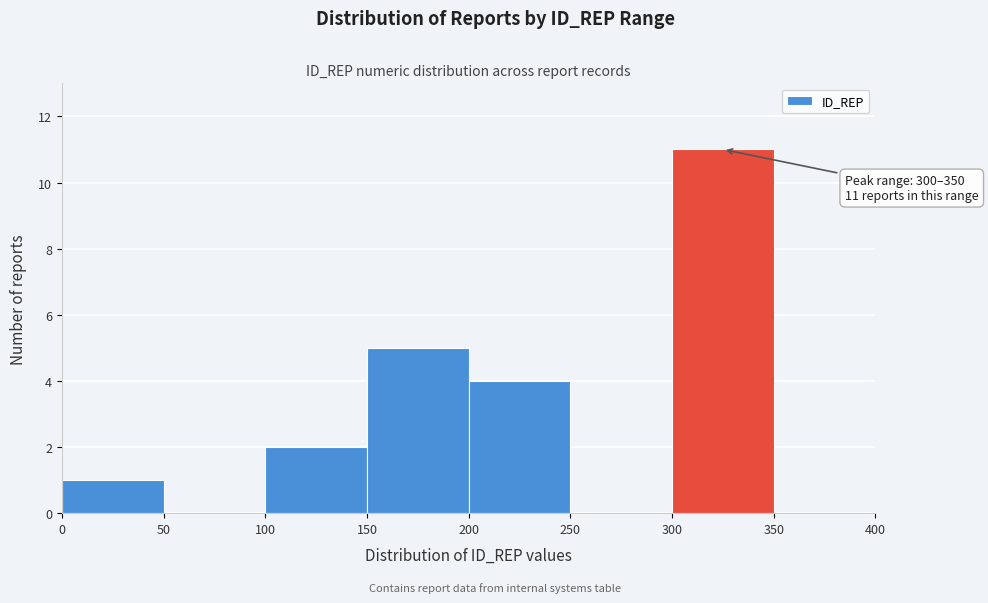

Which range on the x-axis has the tallest bar?

300 to 350